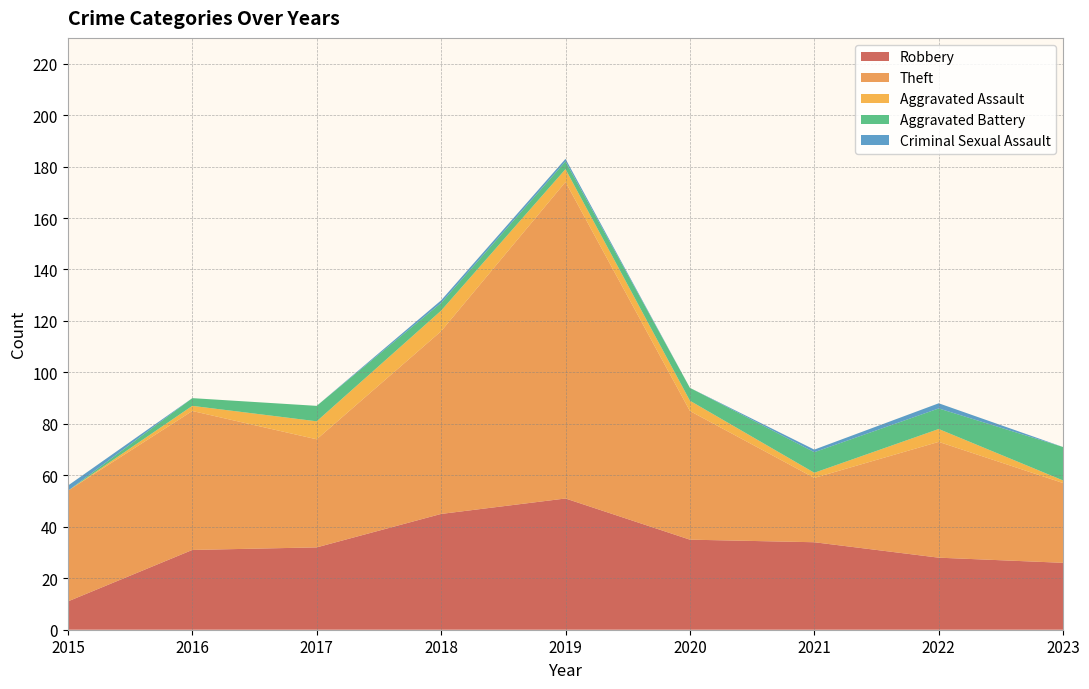

Reading right to left, what are all the values shown in this chart?

Robbery: 2023=26	2022=28	2021=34	2020=35	2019=51	2018=45	2017=32	2016=31	2015=11
Theft: 2023=31	2022=45	2021=25	2020=50	2019=123	2018=71	2017=42	2016=54	2015=43
Aggravated Assault: 2023=1	2022=5	2021=2	2020=4	2019=5	2018=8	2017=7	2016=2	2015=0
Aggravated Battery: 2023=13	2022=8	2021=8	2020=5	2019=3	2018=3	2017=6	2016=3	2015=0
Criminal Sexual Assault: 2023=0	2022=2	2021=1	2020=0	2019=1	2018=1	2017=0	2016=0	2015=2
Total: 2023=71	2022=89	2021=70	2020=94	2019=184	2018=128	2017=87	2016=90	2015=56